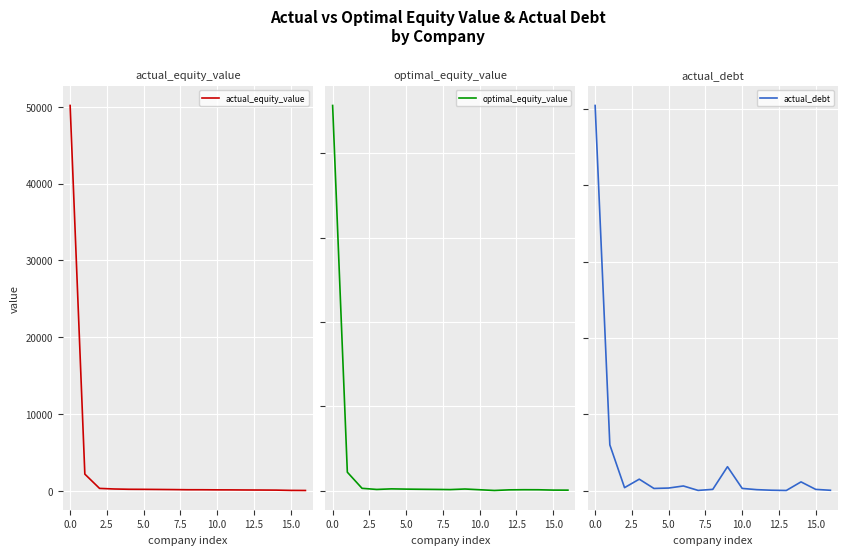

What is the difference between the optimal_equity_value values at 11 and 13?

89.0